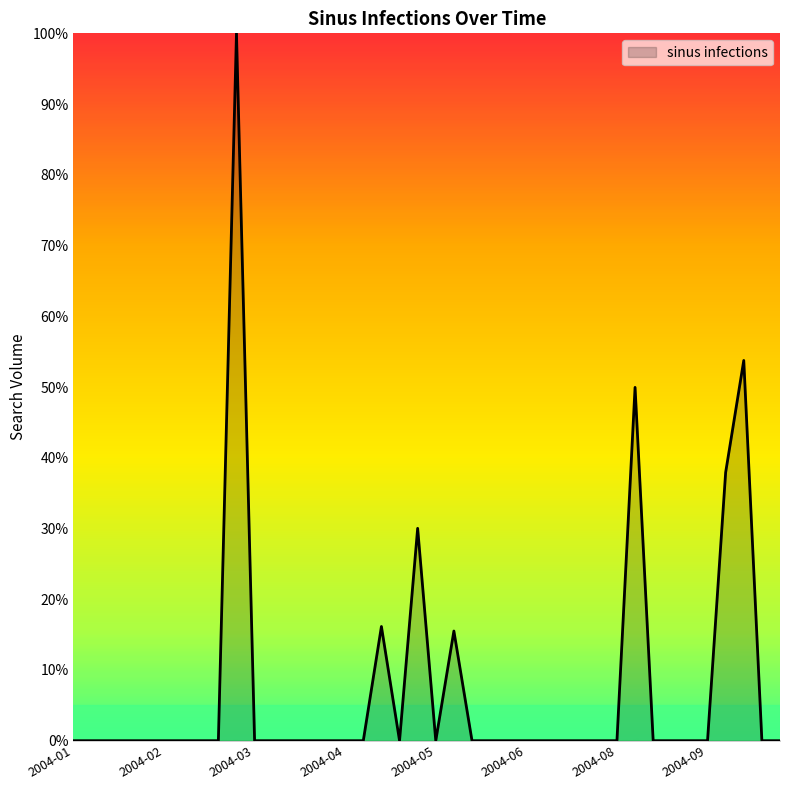

Does the chart have visible grid lines?

No